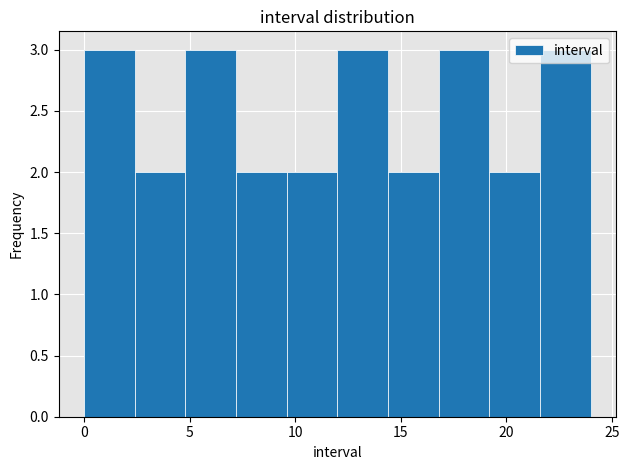

How tall is the bar that spans 0.0 to 2.4 on the x-axis? Neither the bar edges nor the heights are printed on the chart, so give them approximately, as read against the axes.

3